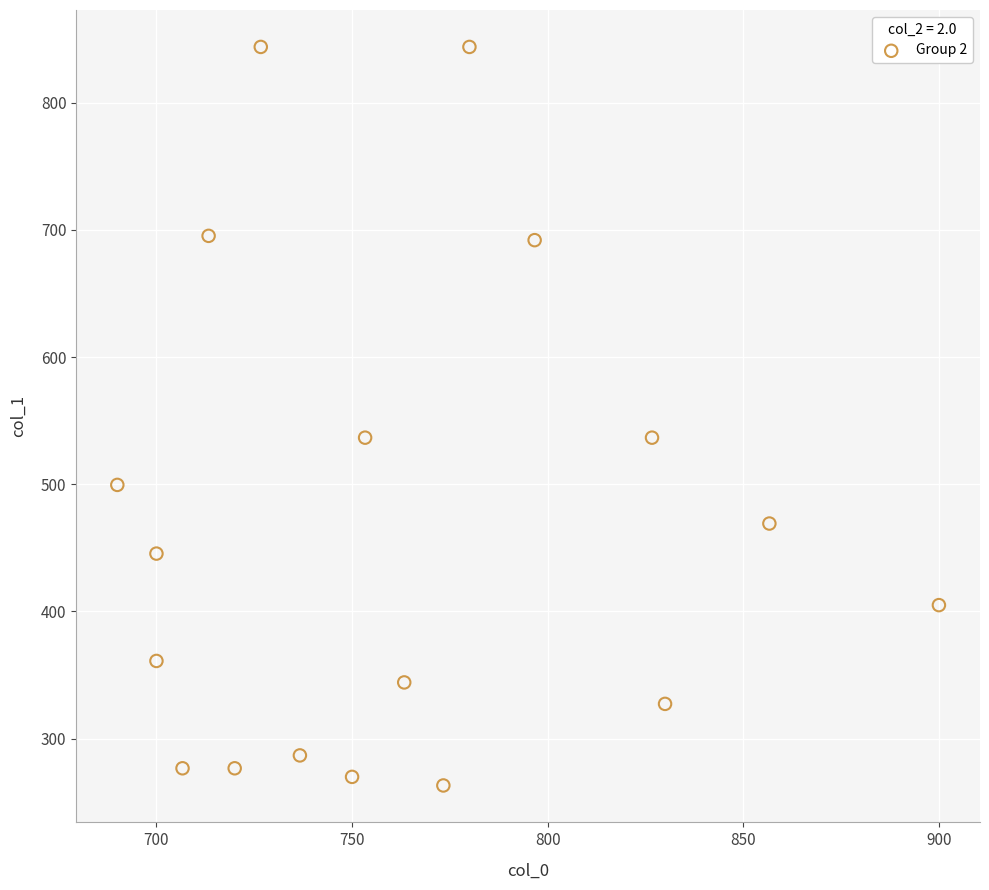

What is the range of X values (max minus min)?

210.0